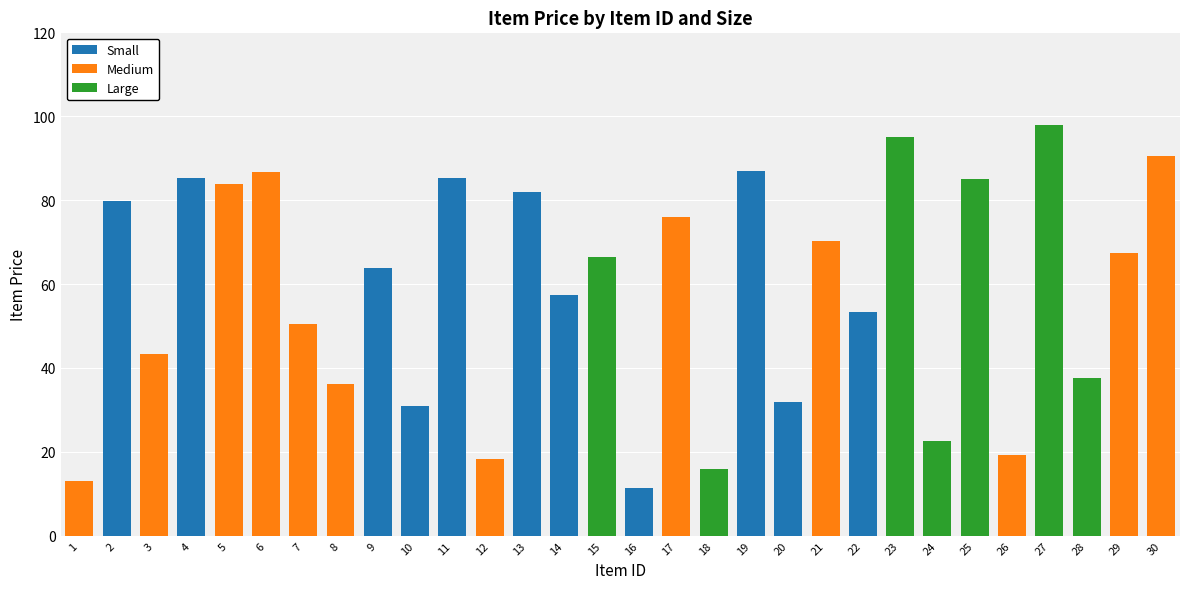

Is it true that Small equals 53.3 at 28?

False